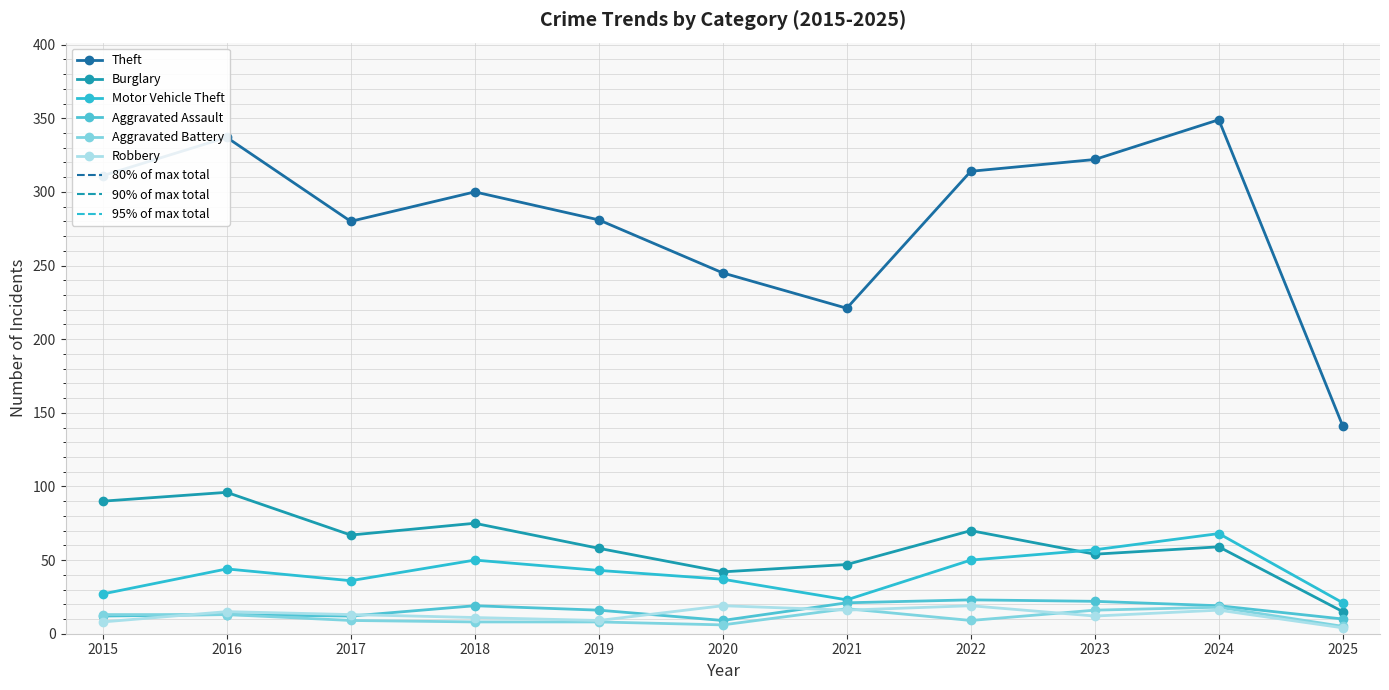

True or false: Motor Vehicle Theft and Theft cross at least once.

False